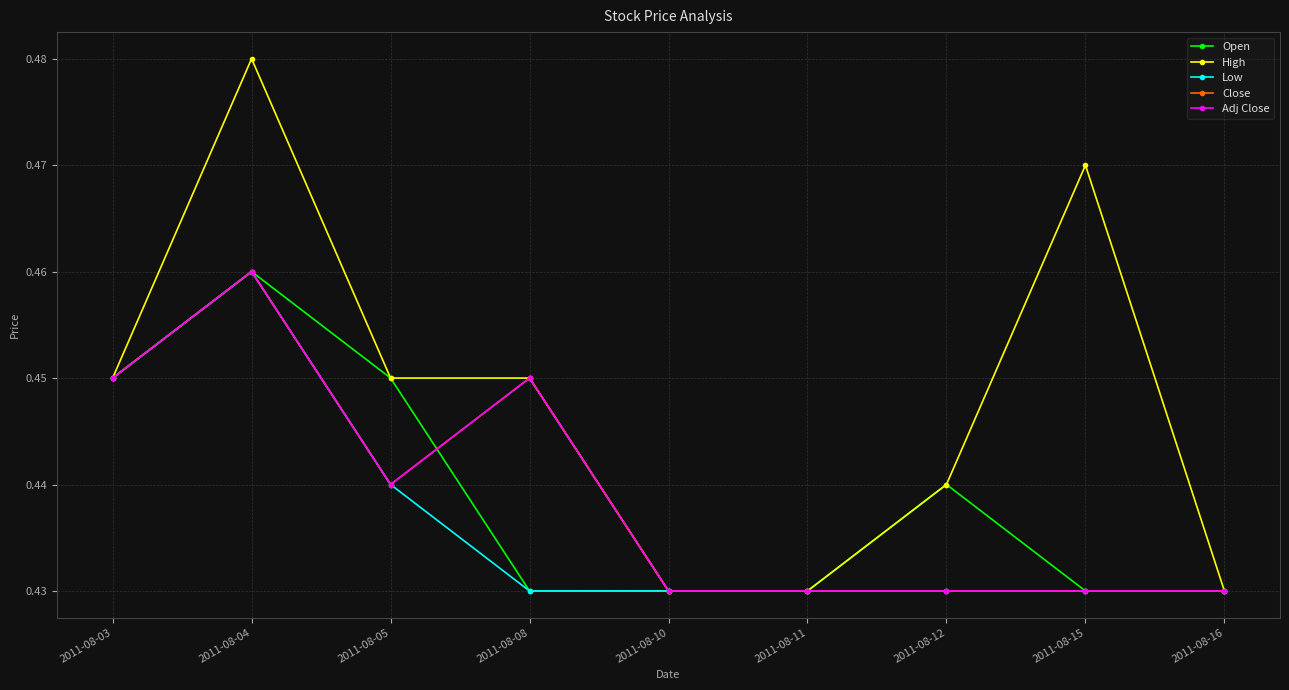

At 2011-08-05, list the series in order from smallest to largest.

Low, Close, Adj Close, Open, High